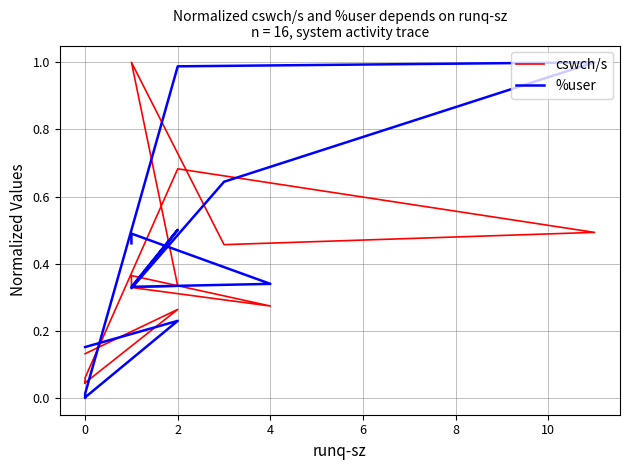

What is the sum of all cswch/s values?

4.9